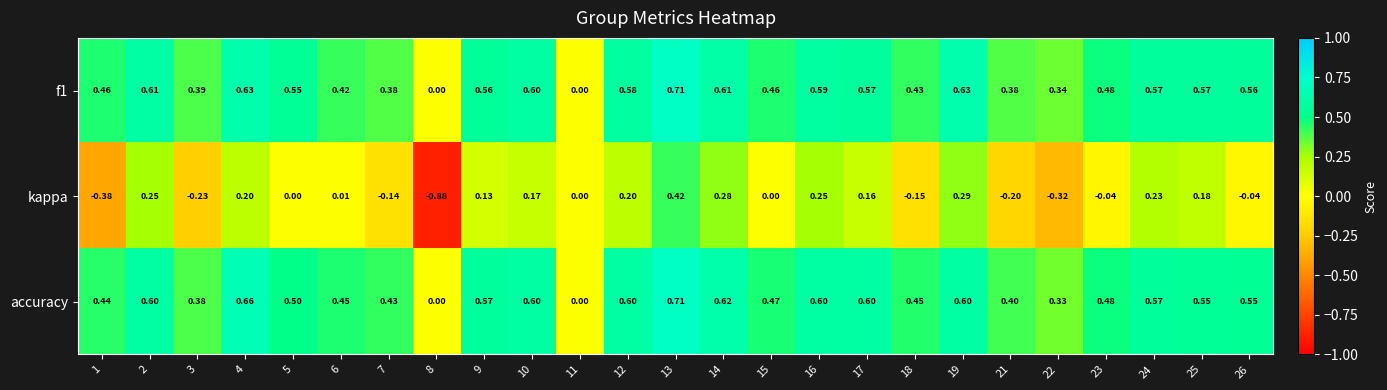

Which series has the largest total across all categories?

accuracy